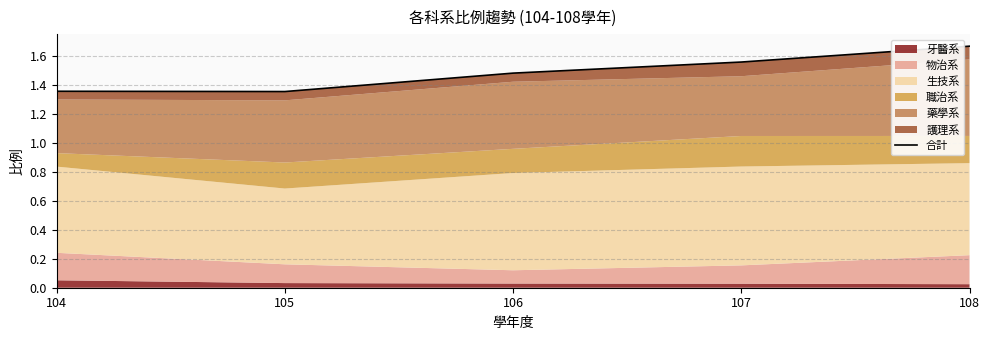

What is the change in value from 104 to 106?

+0.1